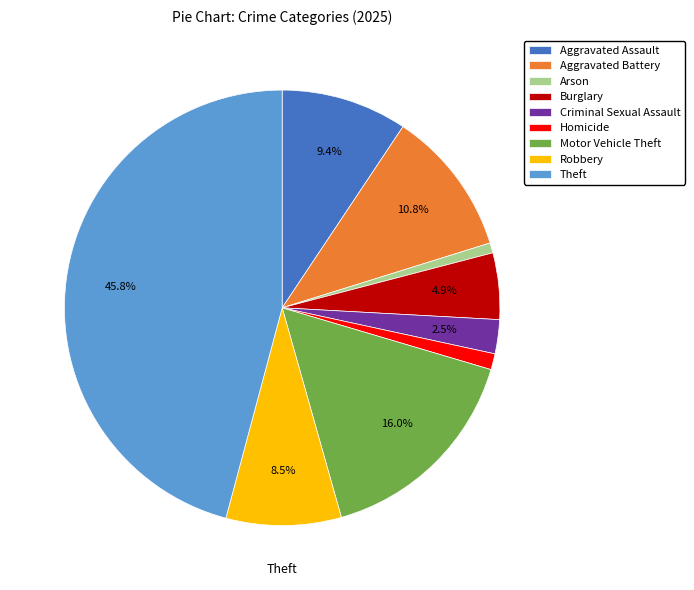

Is there a majority slice in this chart?

No